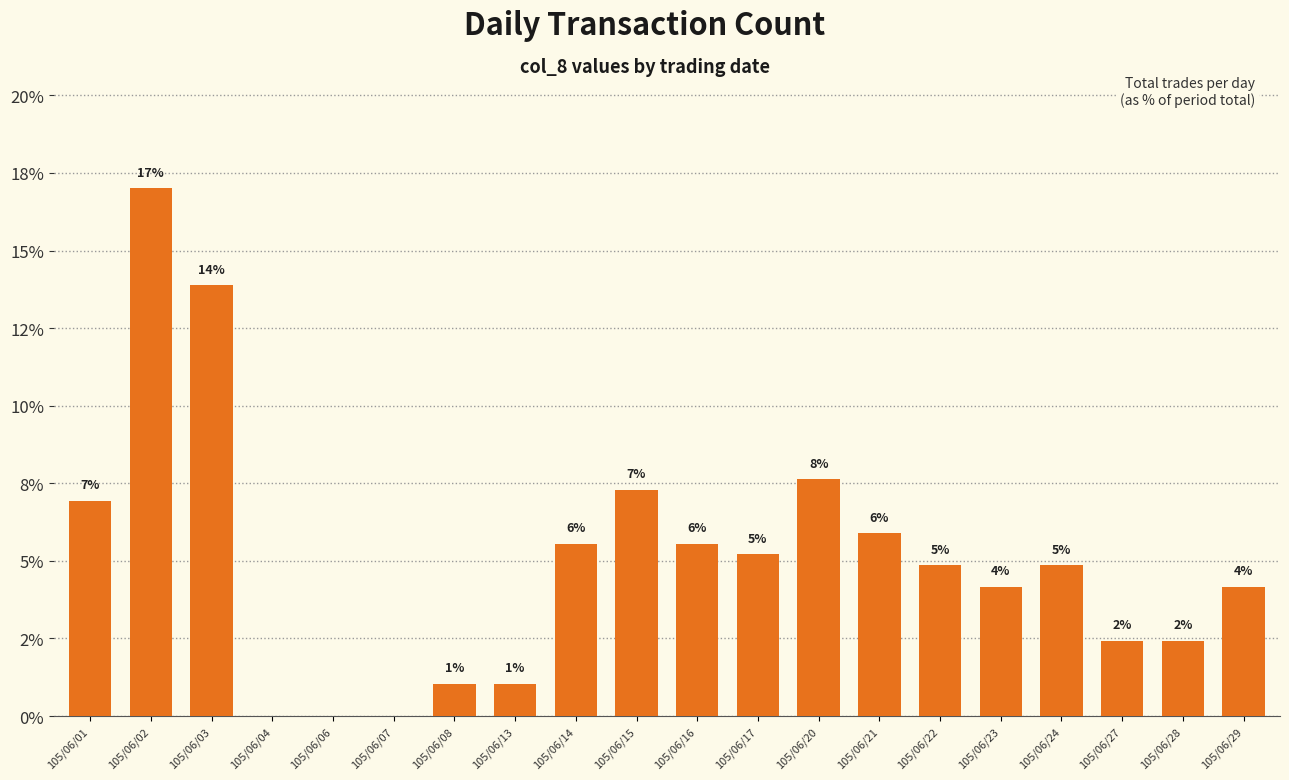

Read the value at 105/06/16.

5.6